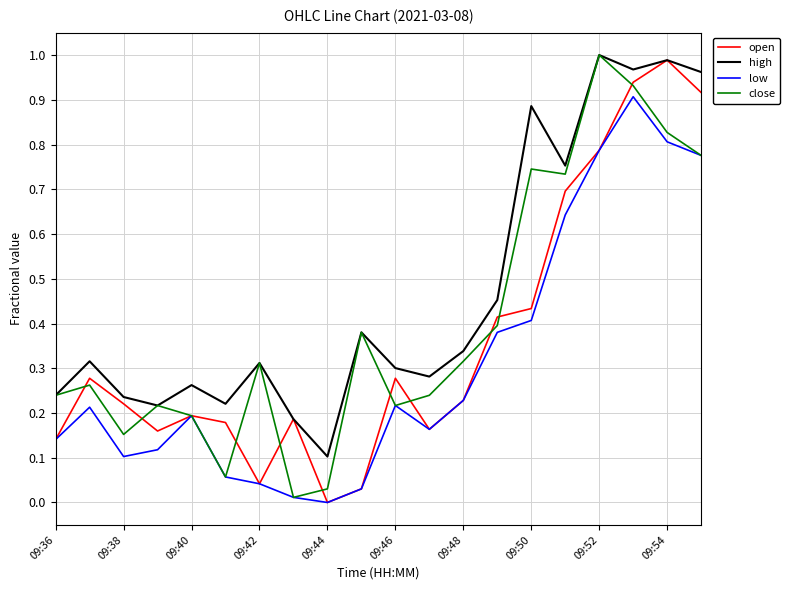

Does the chart display data point markers on the line(s)?

No